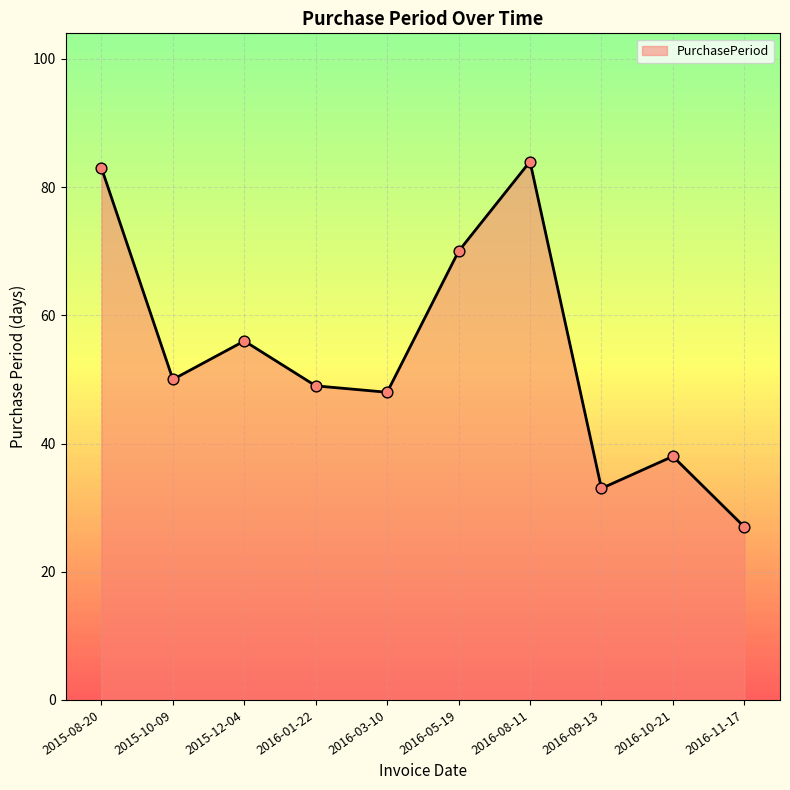

Which has a higher value, 2015-08-20 or 2015-12-04?

2015-08-20